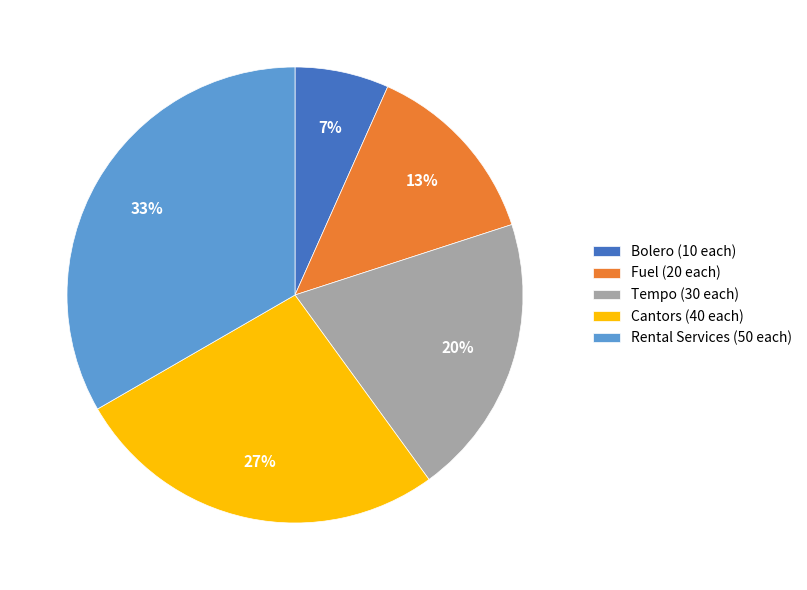

Count the number of slices in the pie.

5